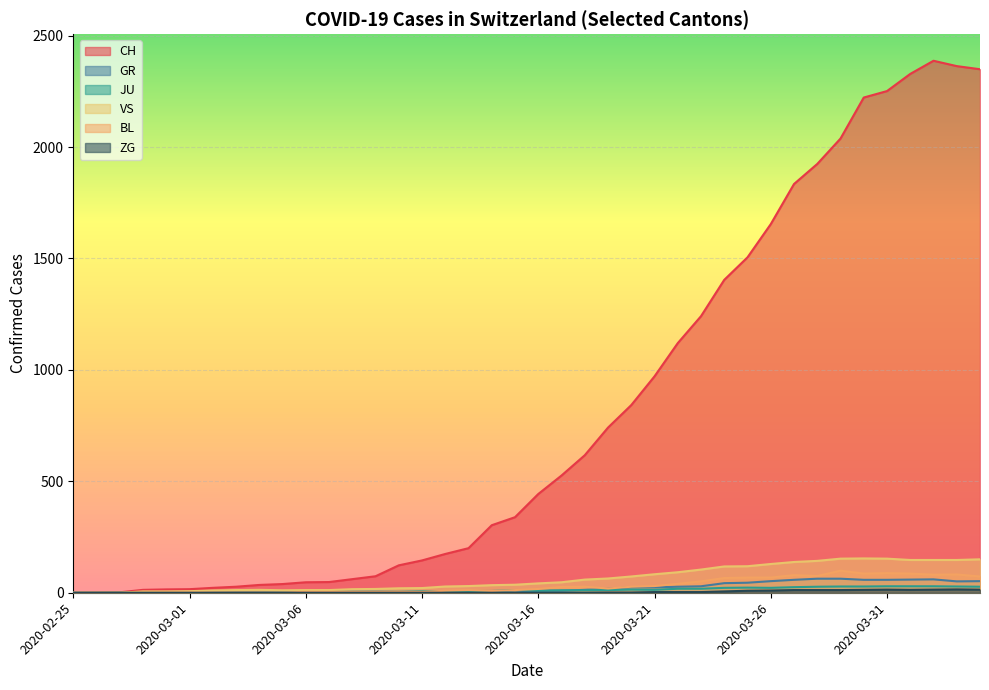

How many data points does each series have?

40